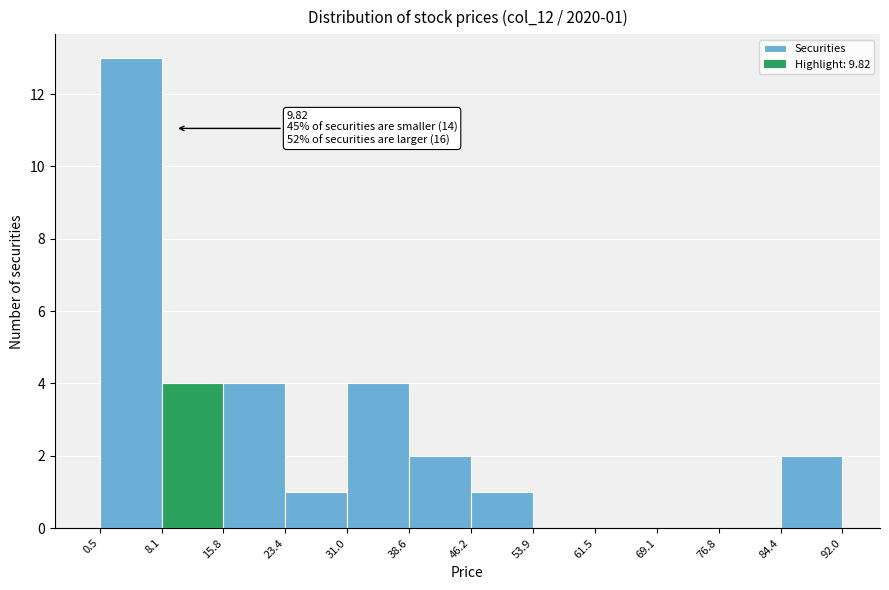

Which range on the x-axis has the tallest bar?

0.5 to 8.1